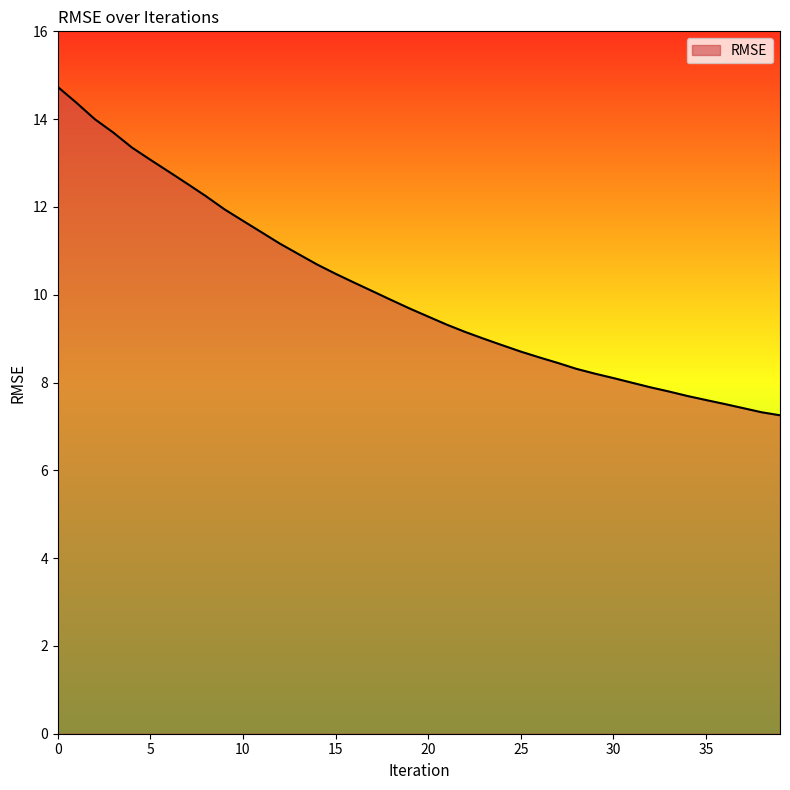

What is the maximum value shown in the chart?

14.7